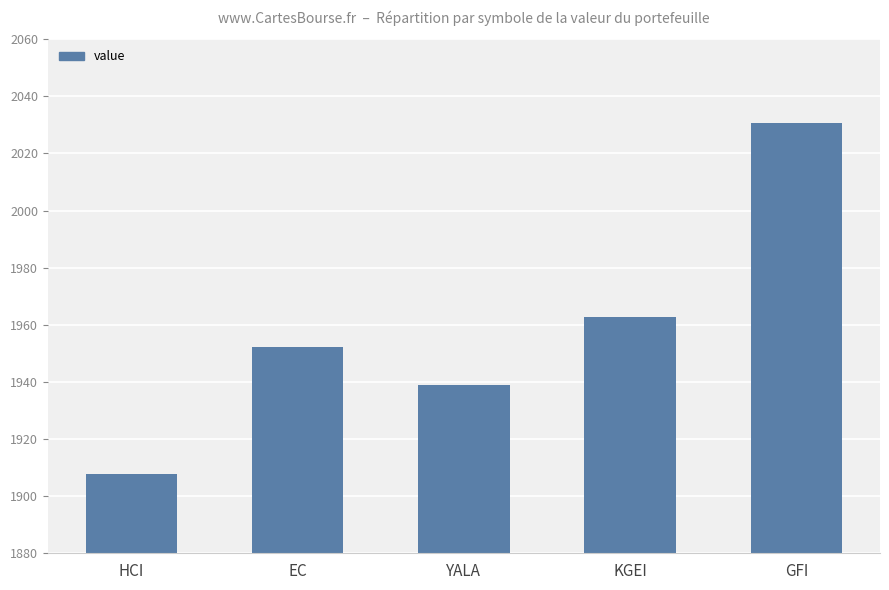

Rank the categories by value from highest to lowest.

GFI, KGEI, EC, YALA, HCI